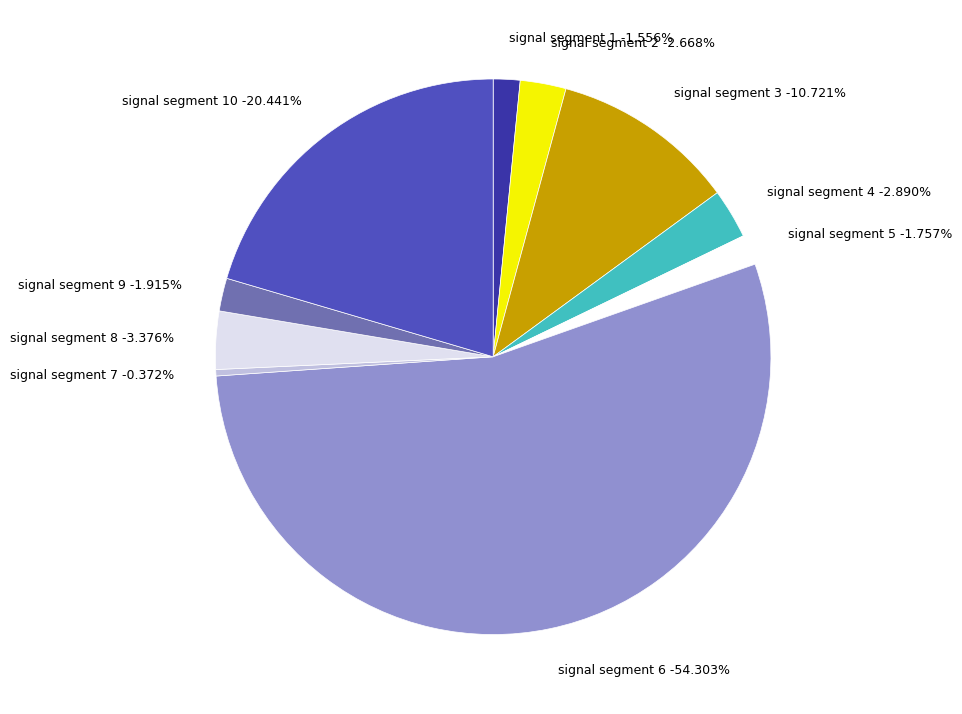

What portion of the pie excludes signal segment 4?

97.1%